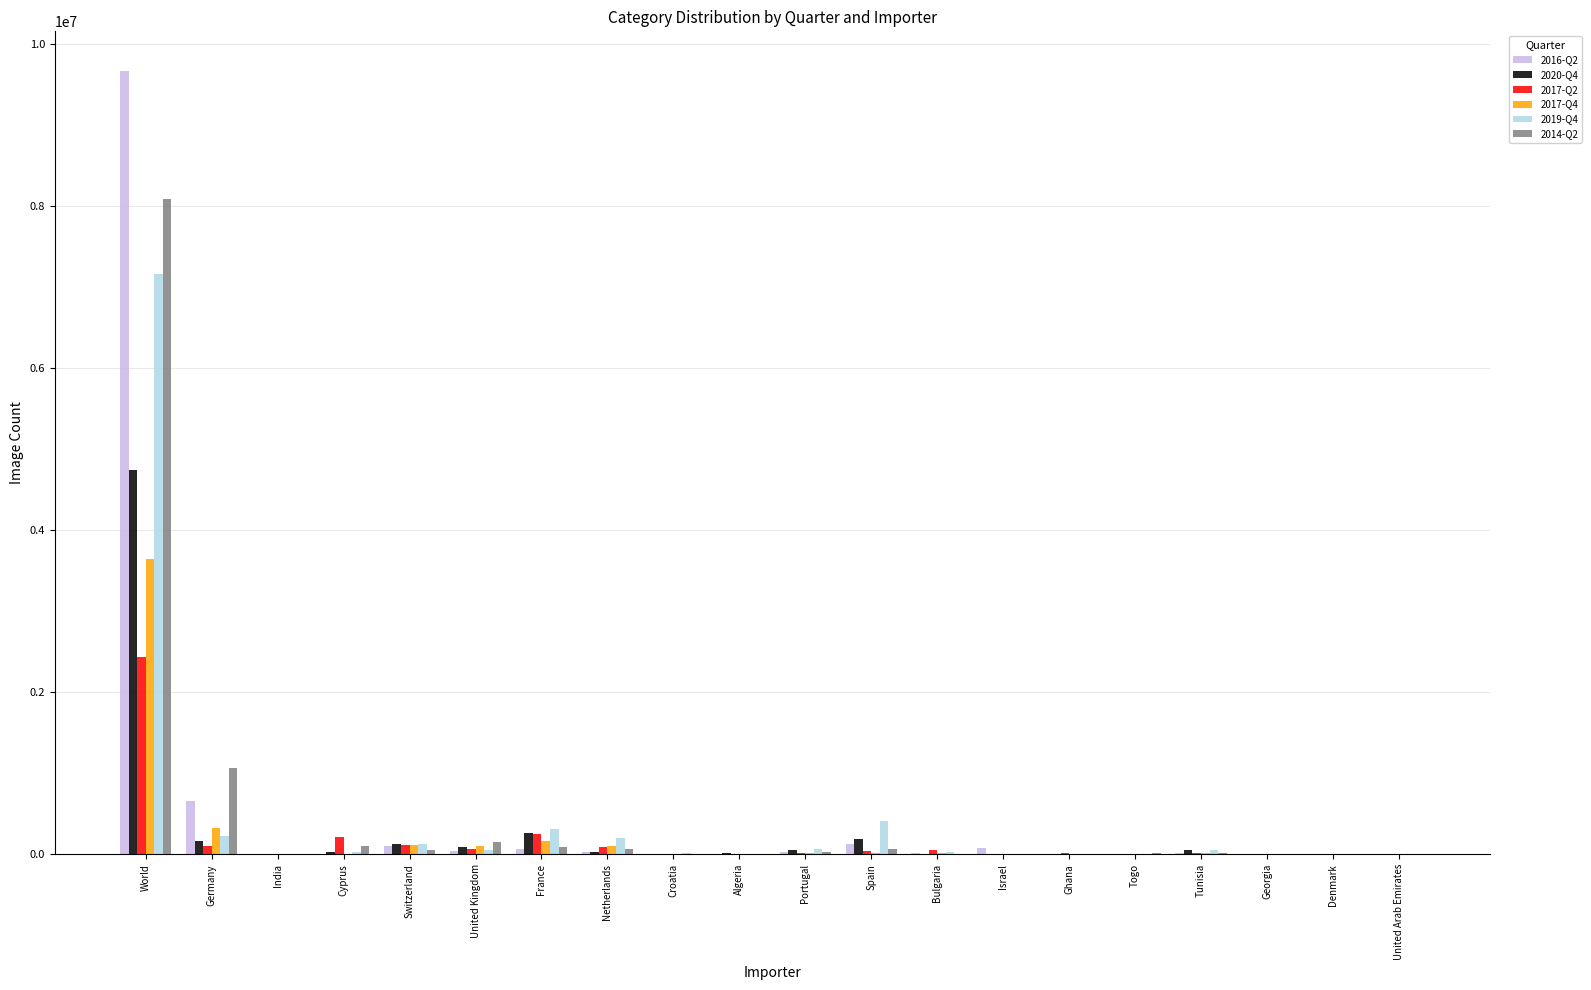

What is the average value of the 2016-Q2 series?

543227